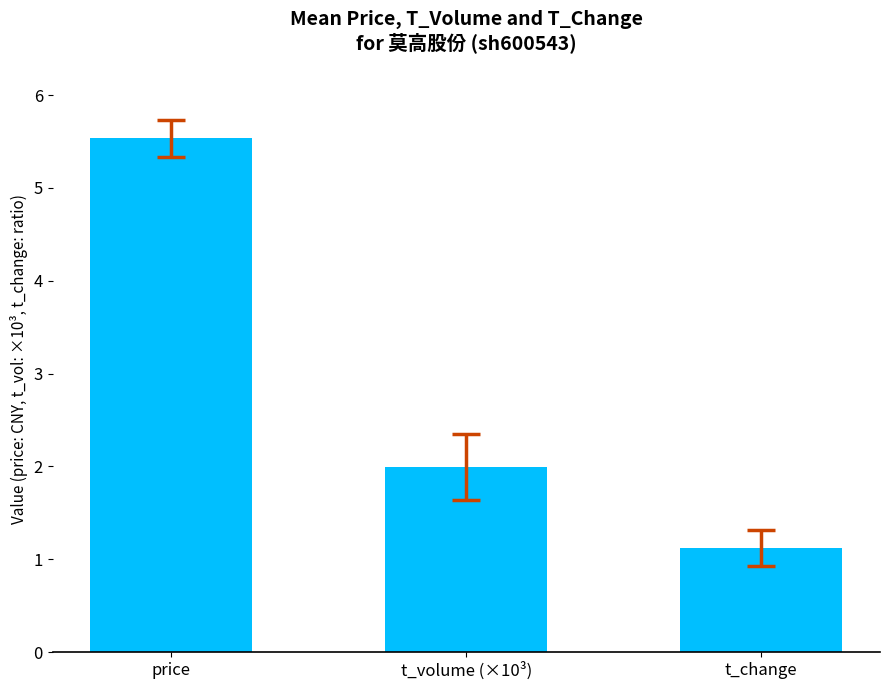

Reading left to right, transcribe all the data shown in this chart.

5.5	2.0	1.1